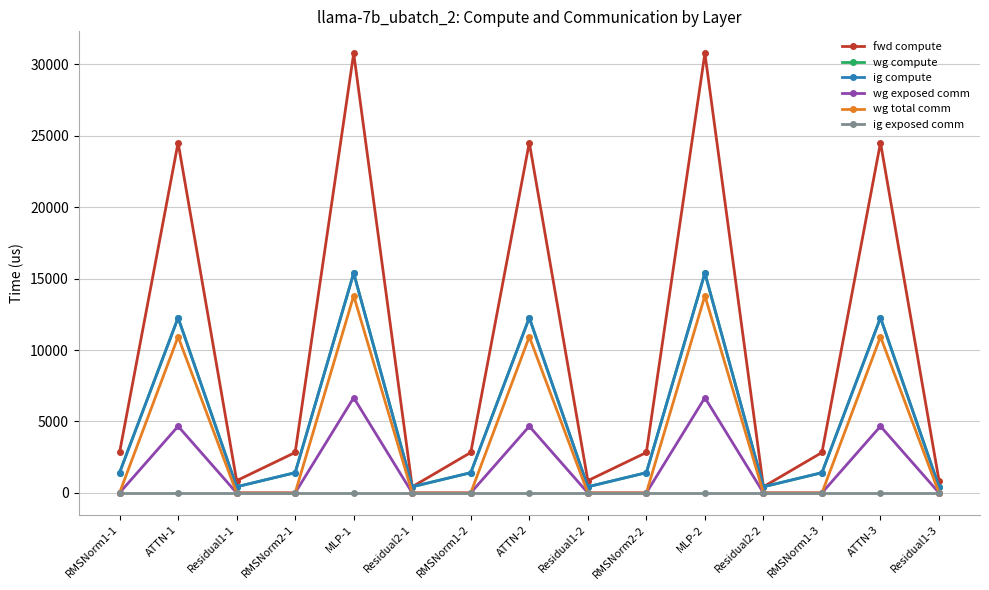

What position from the right is Residual1-3?

1